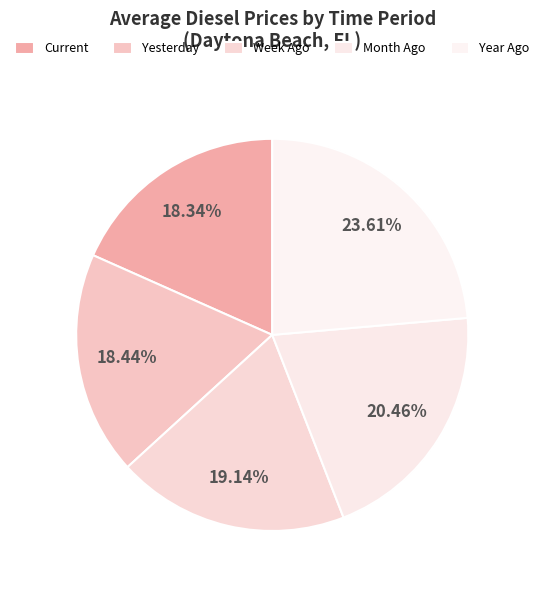

Which slice is the largest?

Year Ago